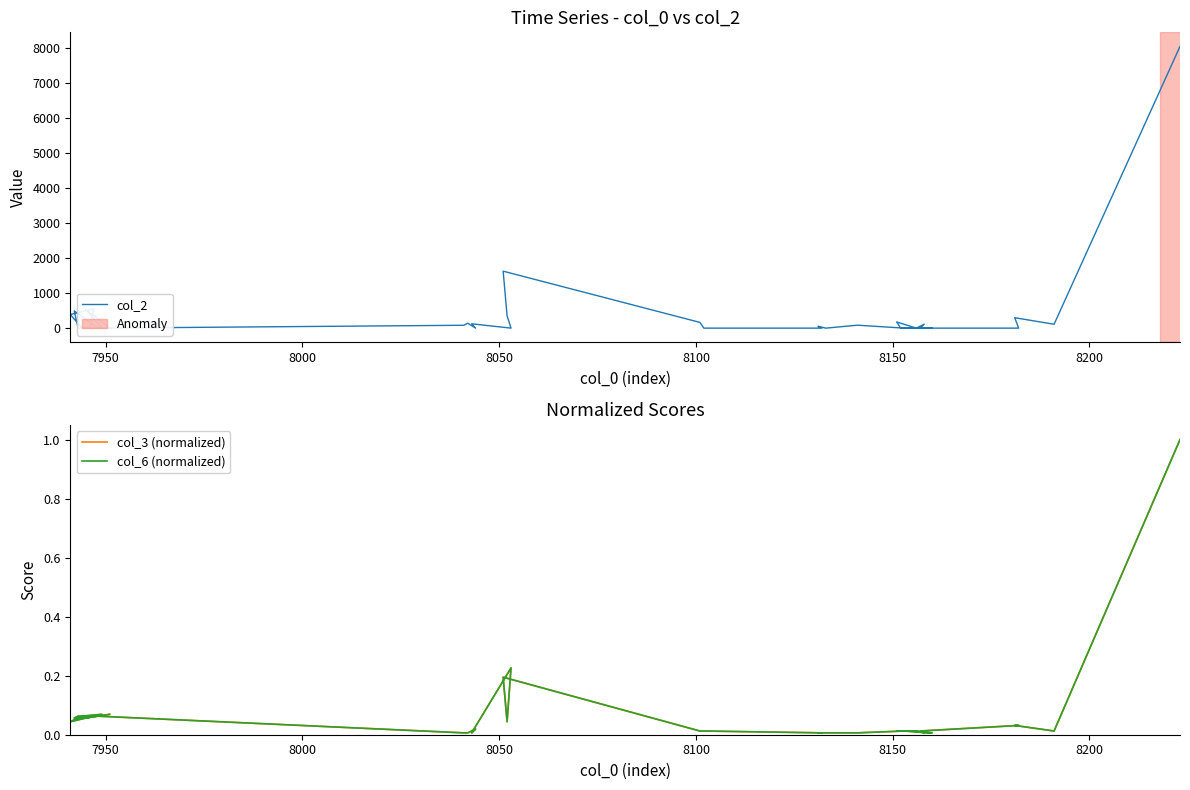

What is the label of the 36th point from the right?

7950